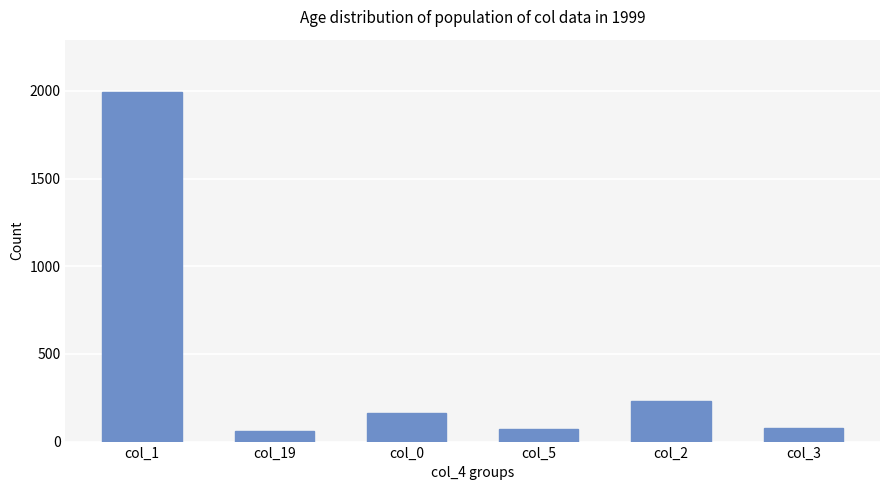

What is the change in value from col_1 to col_3?

-1914